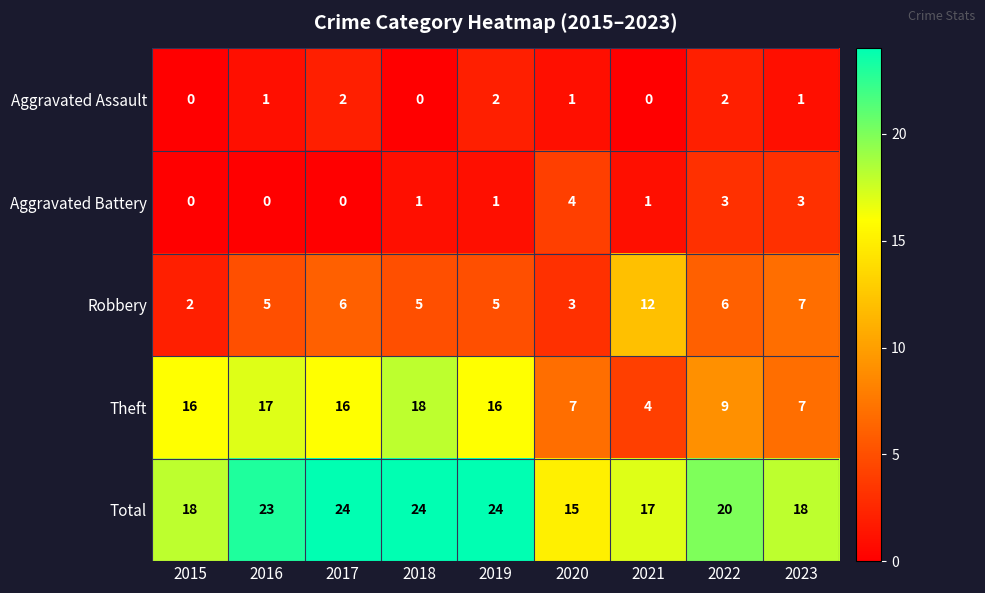

How many series are shown in this chart?

5